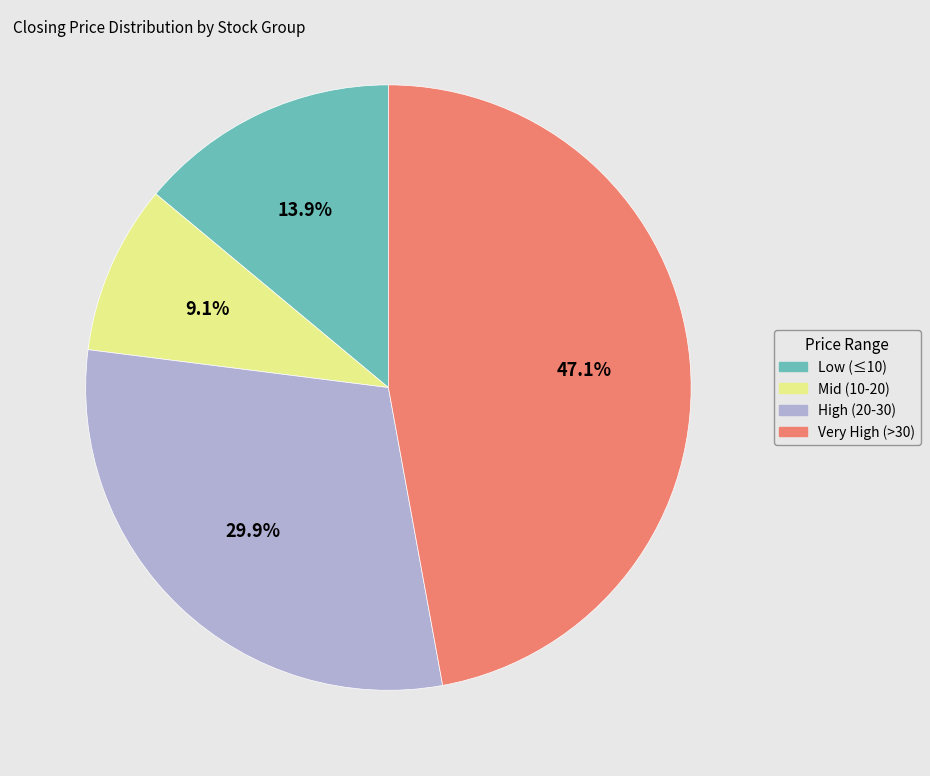

Is there any slice that represents more than half of the pie?

No